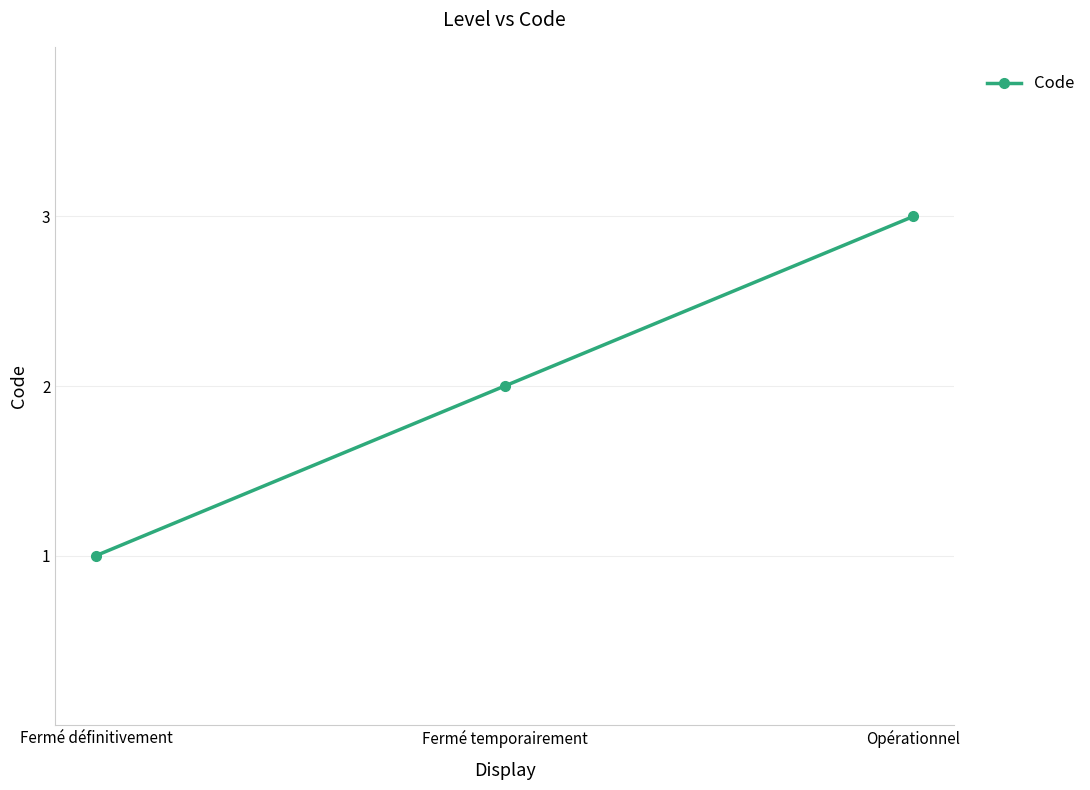

What value does the data have at Fermé temporairement?

2